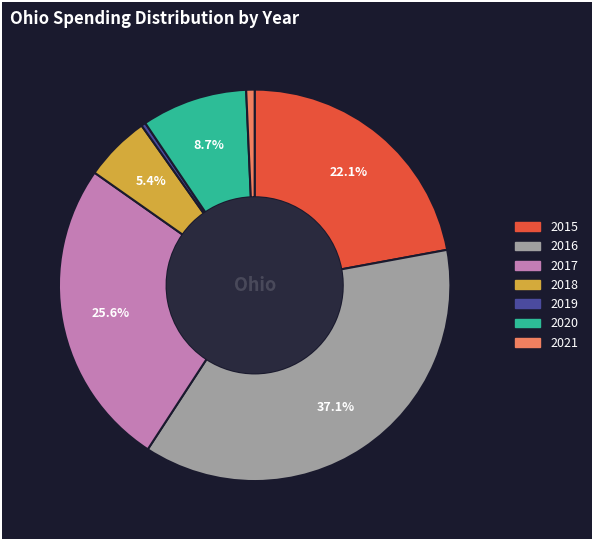

What is the ratio of the value at 2015 to the value at 2021?

31.9